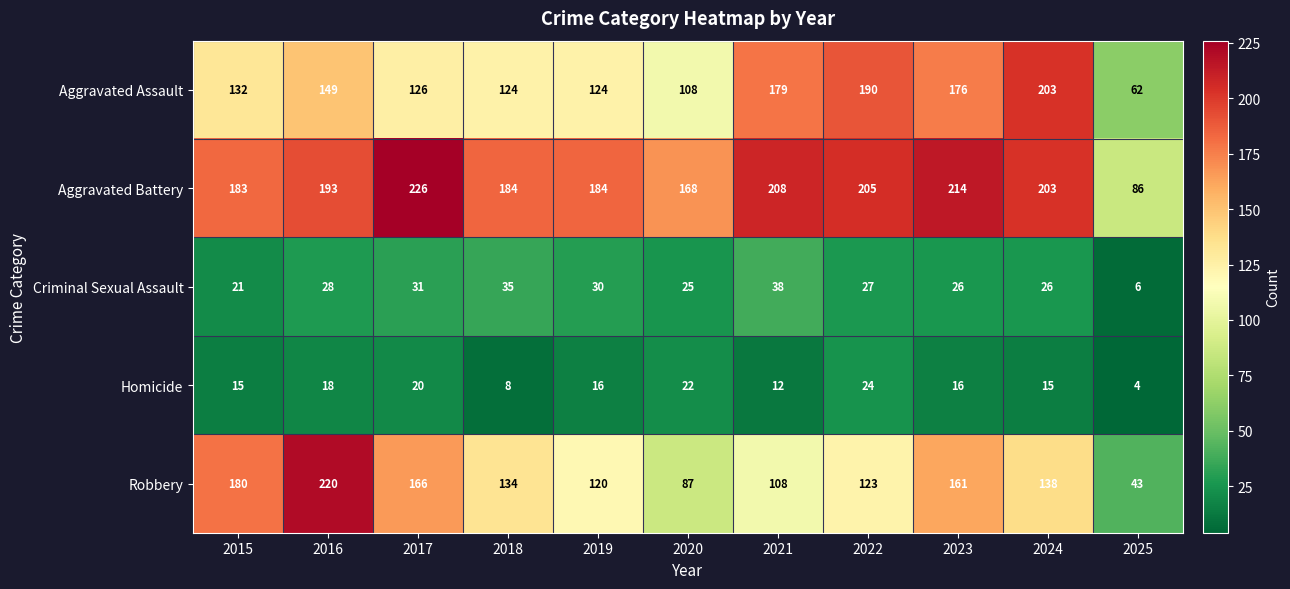

Between 2018 and 2021, which series saw the biggest shift?

Aggravated Assault